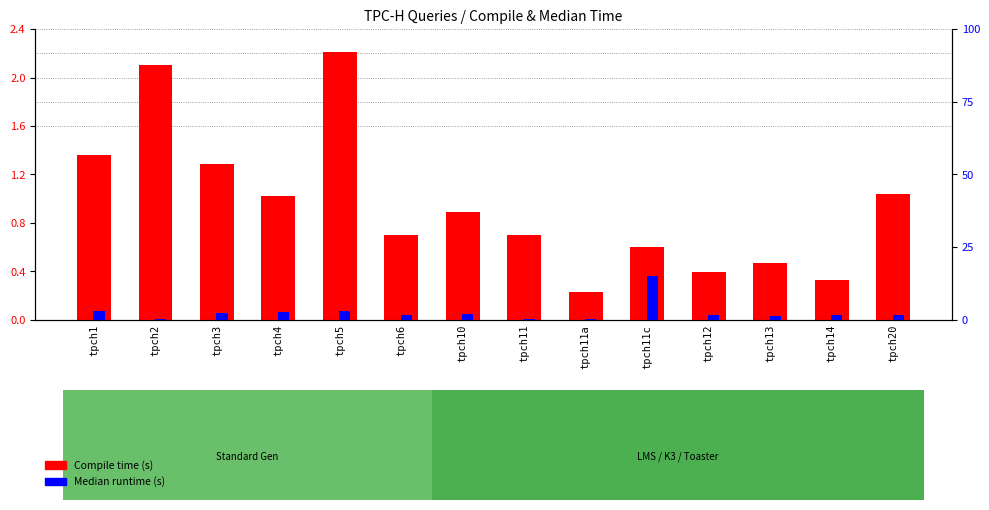

The Compile time (s) series shows 1.4 at tpch1. True or false?

True